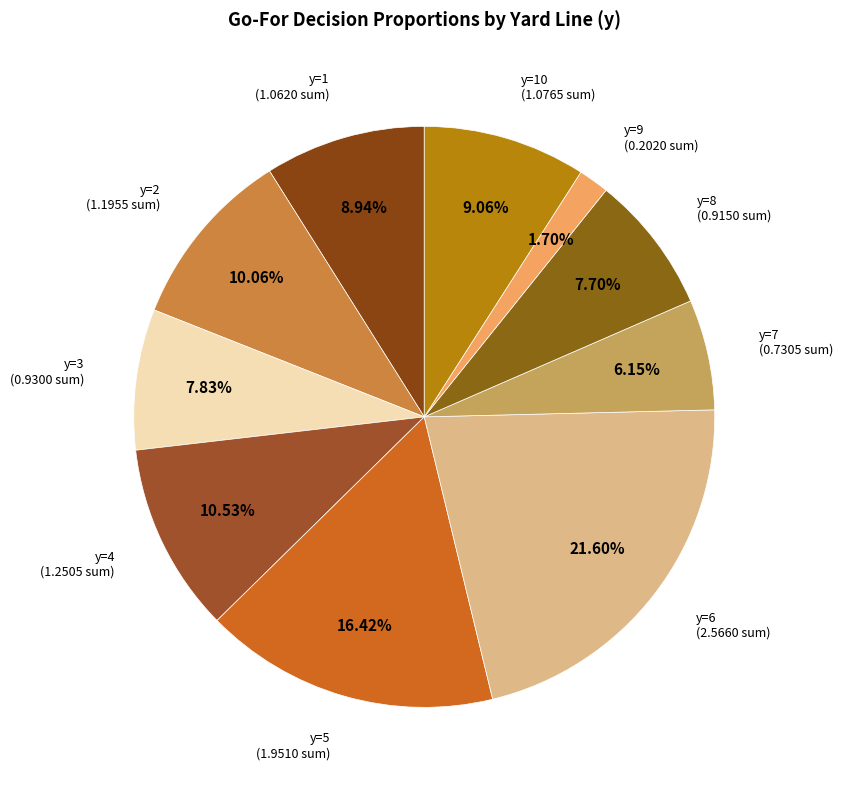

How many segments does this pie chart have?

10